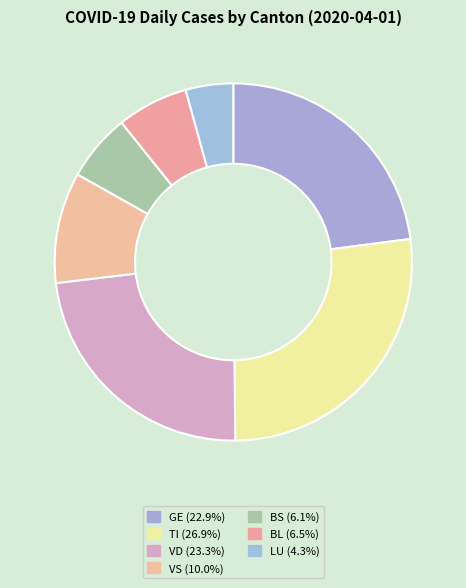

What is the change in value from VD to LU?

-53